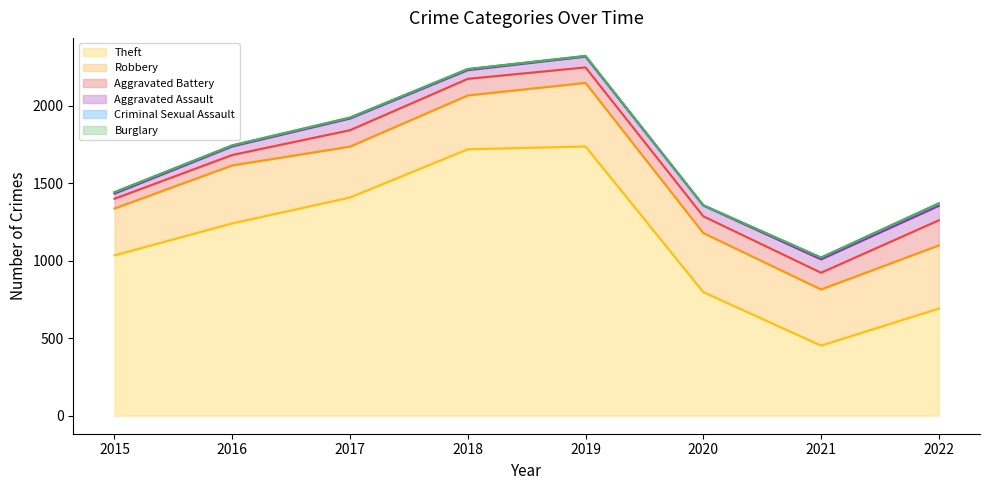

At which category does Burglary reach its first local peak?

2017